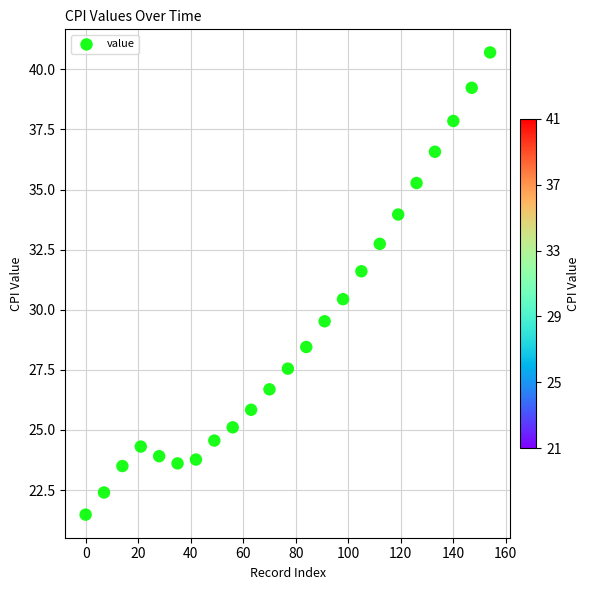

What is the range of X values (max minus min)?

154.0